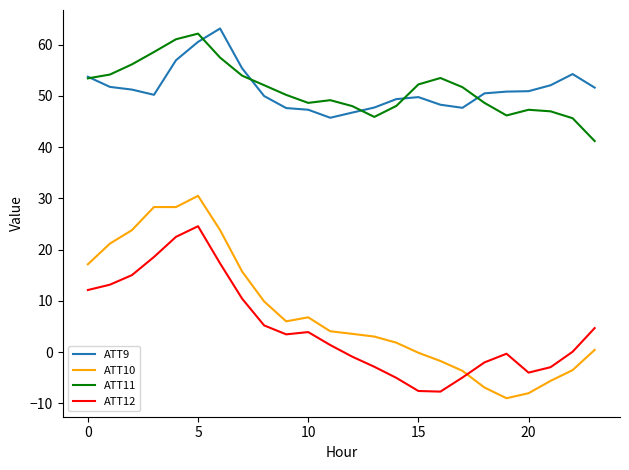

What is the highest value of the ATT11 series?

62.1